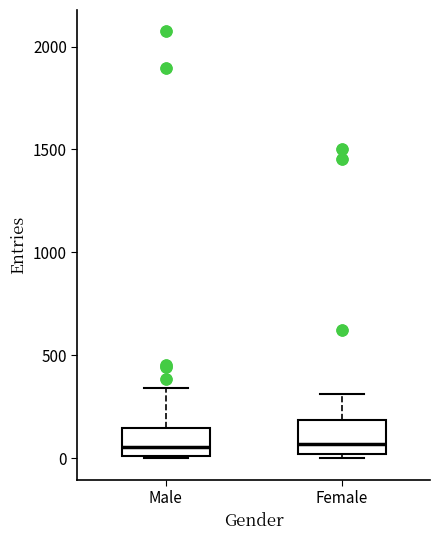

Where is the lower edge of the box for Female on the y-axis? The values are not printed on the chart, so give them approximately, as read against the axis.

0